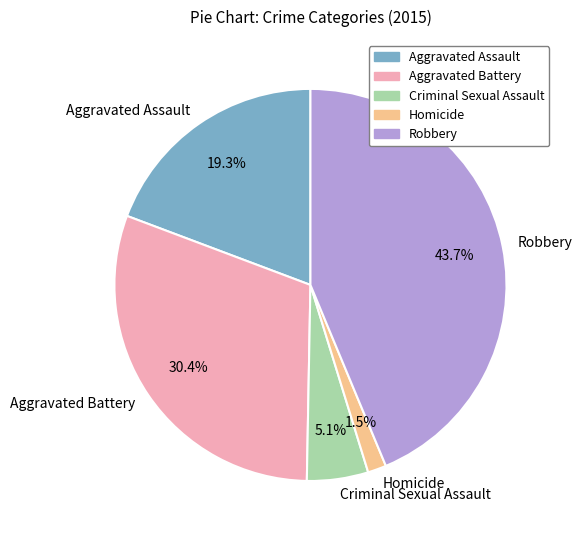

To the nearest percent, what percentage of the pie is Aggravated Battery?

30%